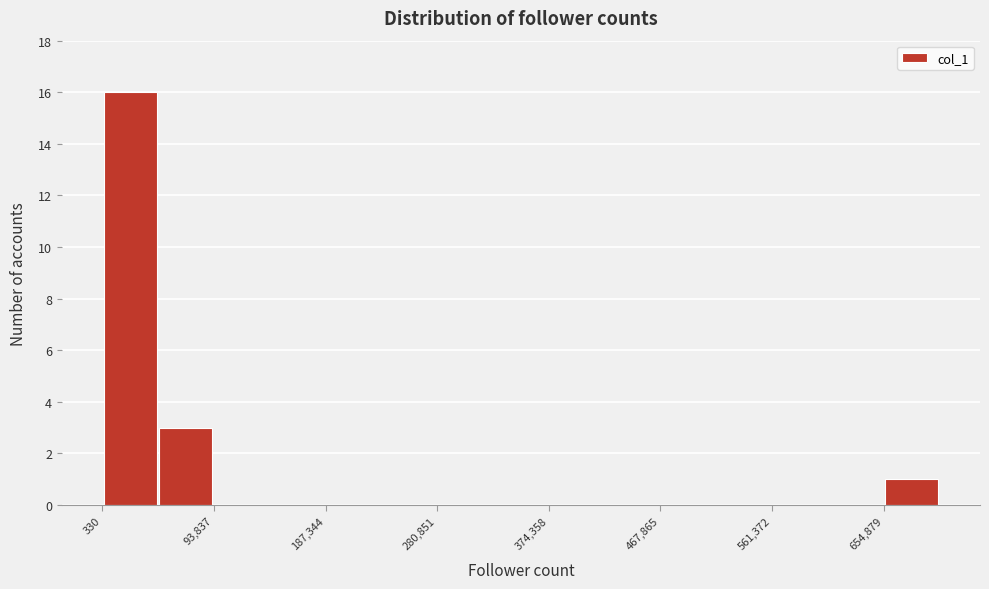

Reading left to right, list every bar in this chart as the range it spans on the x-axis followed by its height. Neither the bar edges nor the heights are printed on the chart, so give them approximately, as read against the axes.

0 to 50000: 16
50000 to 90000: 3
90000 to 140000: 0
140000 to 190000: 0
190000 to 230000: 0
230000 to 280000: 0
280000 to 330000: 0
330000 to 370000: 0
370000 to 420000: 0
420000 to 470000: 0
470000 to 510000: 0
510000 to 560000: 0
560000 to 610000: 0
610000 to 650000: 0
650000 to 700000: 1